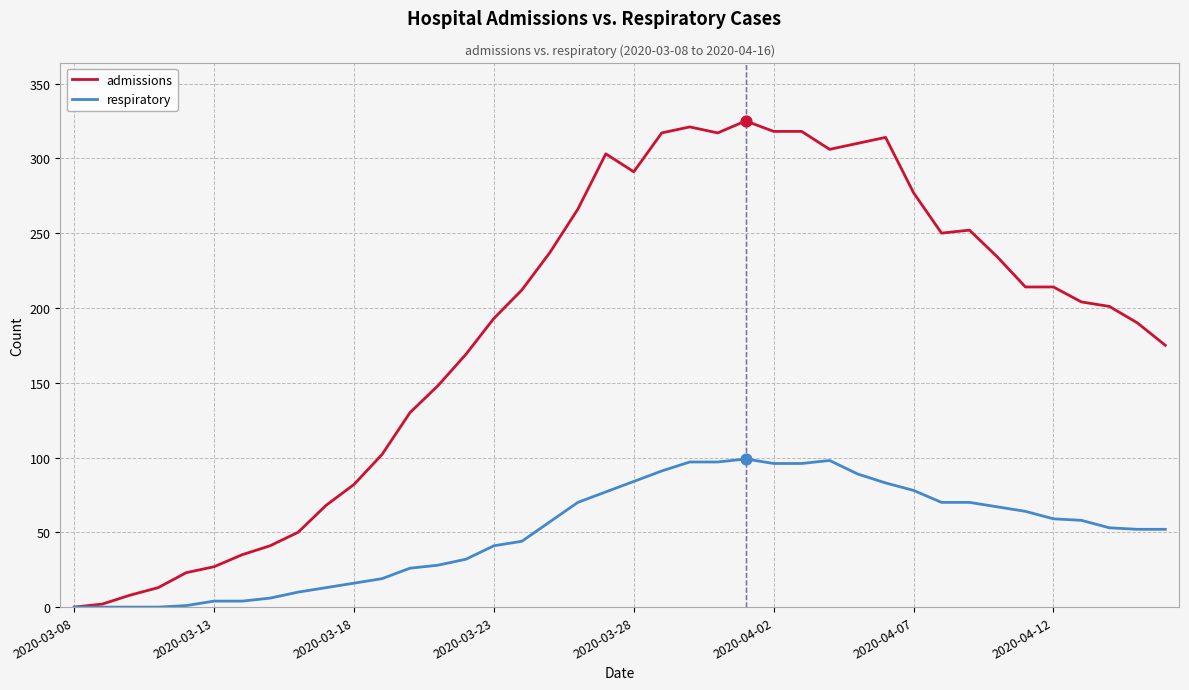

Which series has the widest spread of values?

admissions